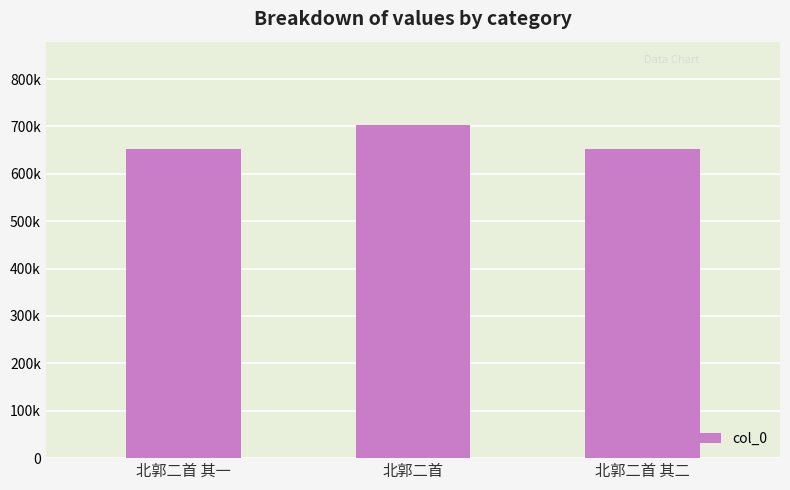

Does the chart contain any negative values?

No